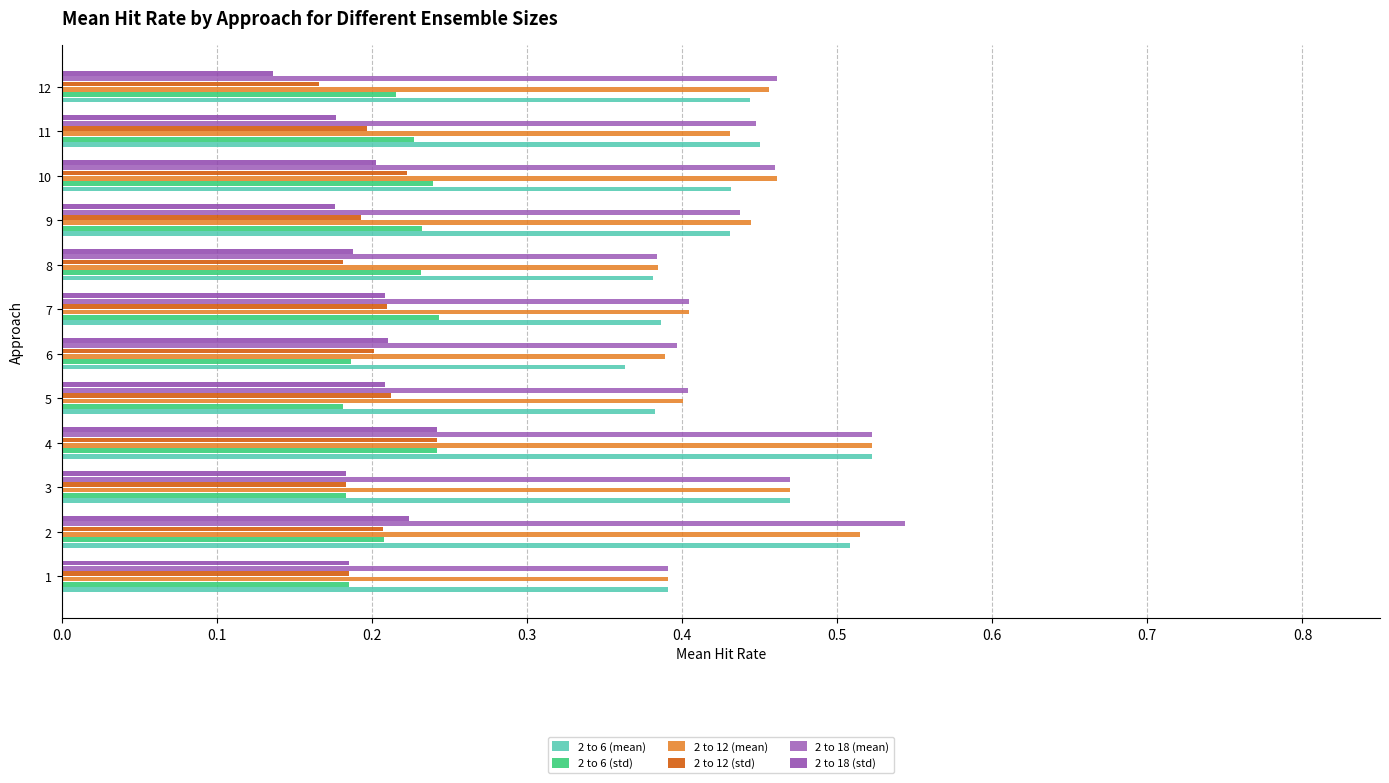

Where is 2 to 12 (std) nearest to the value 0?

12